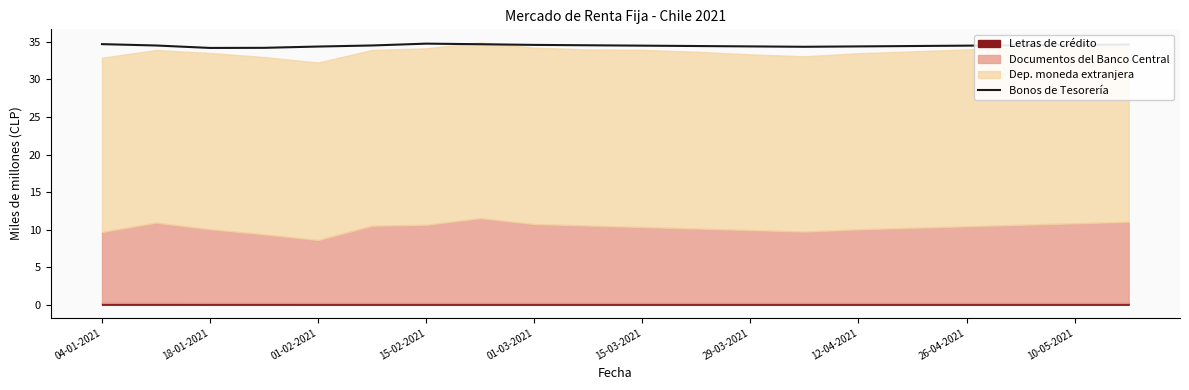

What is the sum of the values at 15-02-2021 and 29-03-2021?

69.0